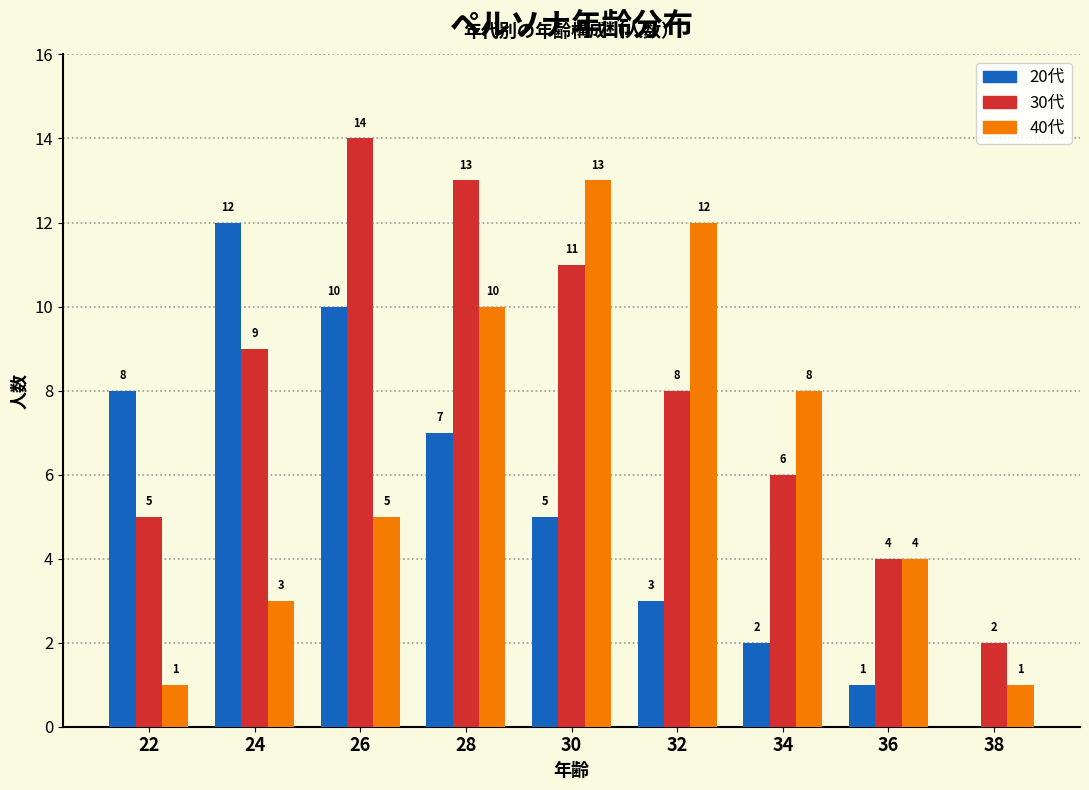

Reading left to right, what are all the values shown in this chart?

20代: 22=8	24=12	26=10	28=7	30=5	32=3	34=2	36=1	38=0
30代: 22=5	24=9	26=14	28=13	30=11	32=8	34=6	36=4	38=2
40代: 22=1	24=3	26=5	28=10	30=13	32=12	34=8	36=4	38=1